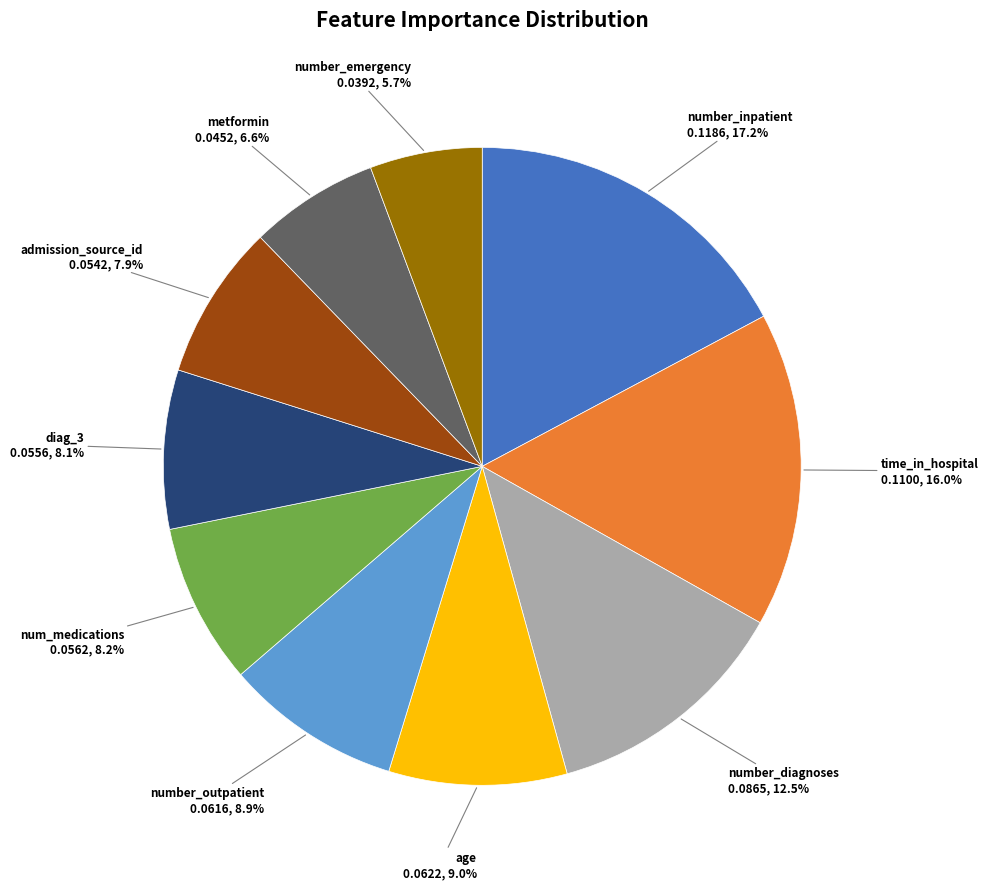

Is there a majority slice in this chart?

No